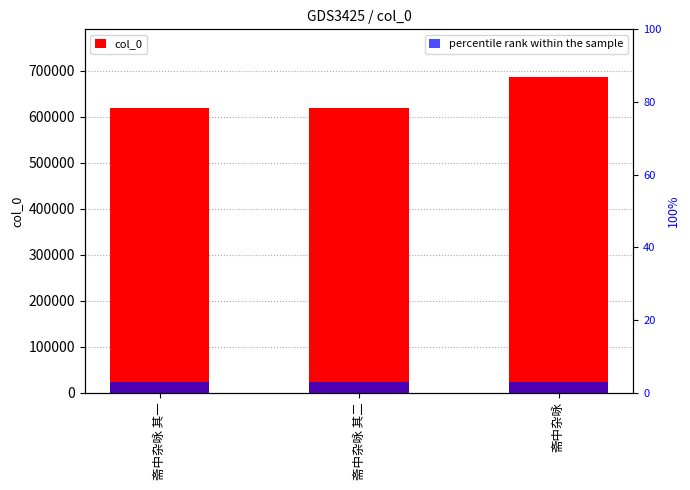

What is the label of the 1st bar from the left?

斋中杂咏 其一